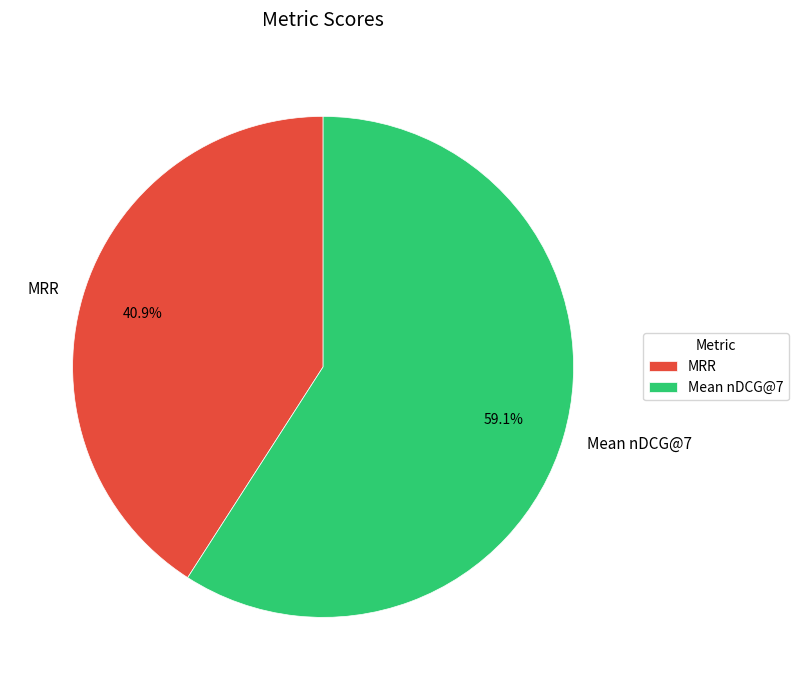

To the nearest percent, what portion does MRR represent?

41%